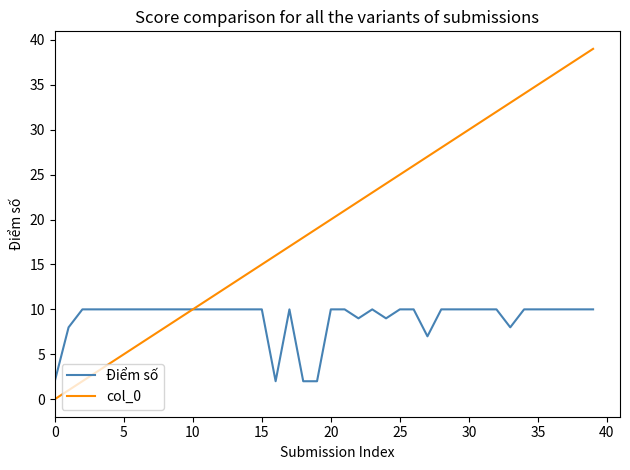

What is the greatest value displayed?

39